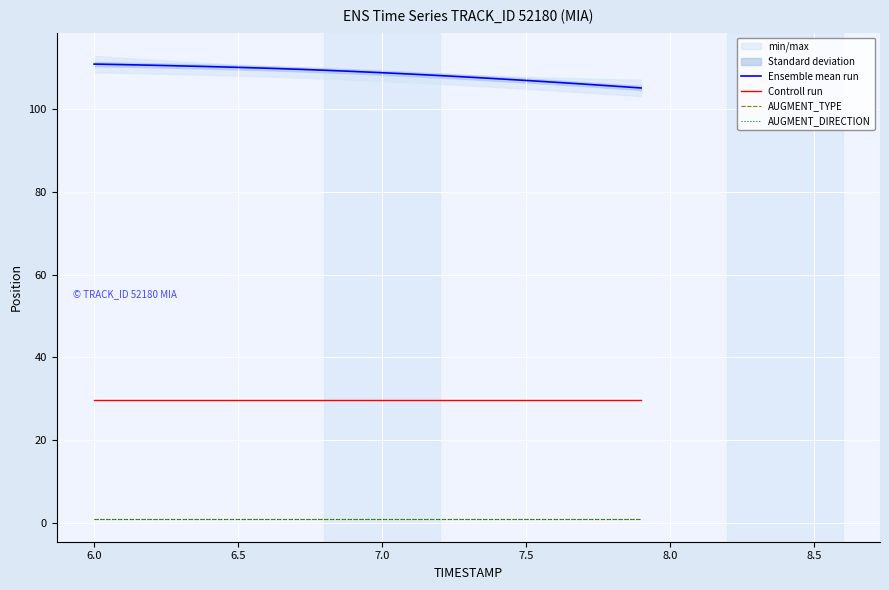

What is the lowest value of the AUGMENT_DIRECTION series?

1.0